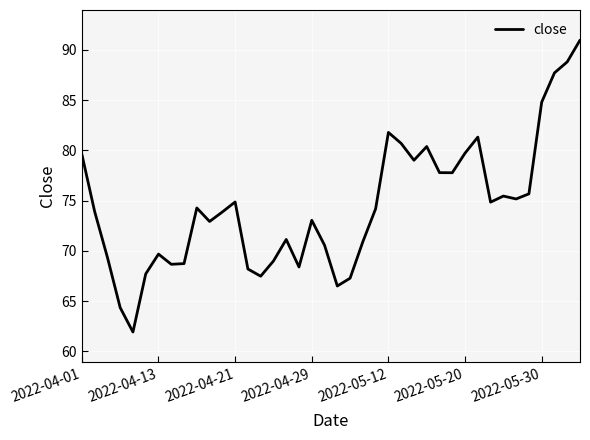

What is the greatest value displayed?

91.0